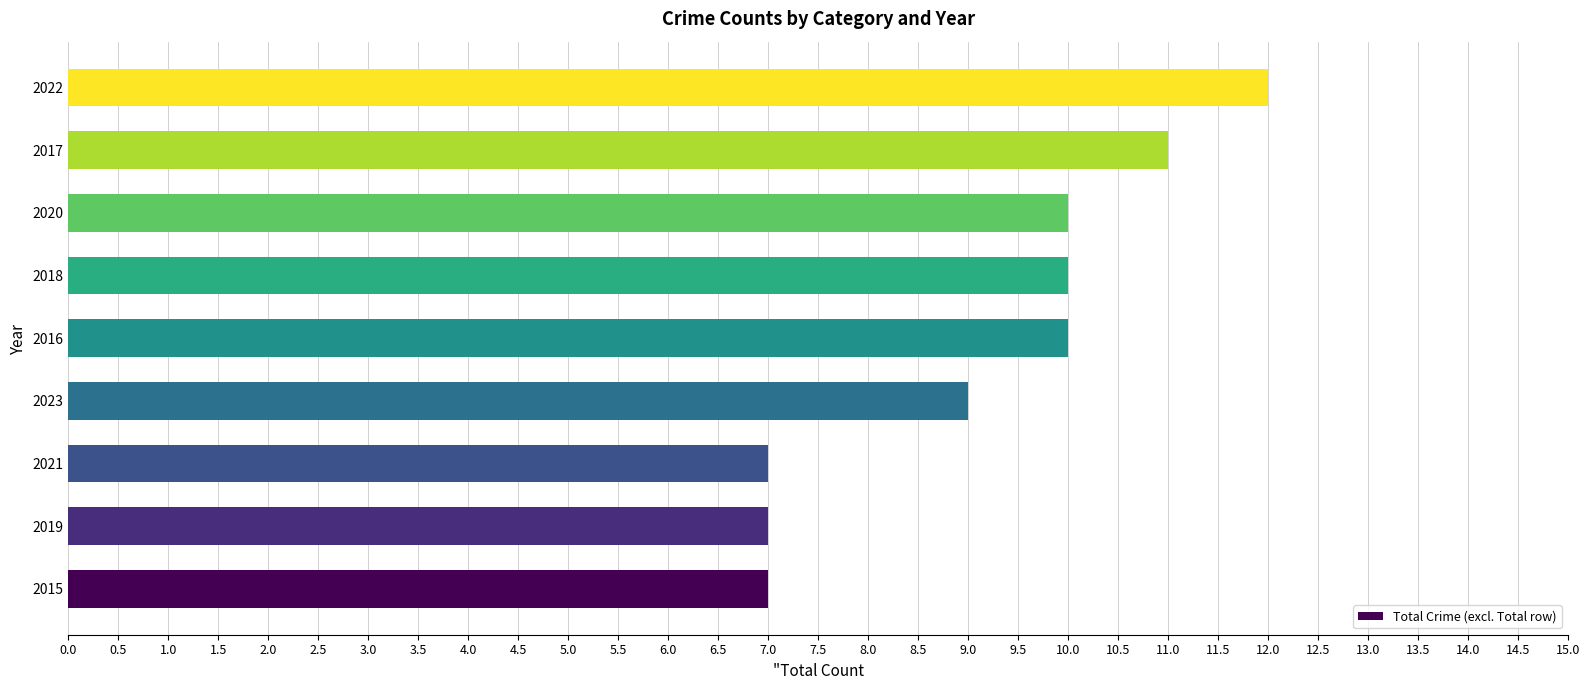

Is it true that the value at 2021 is 2?

False